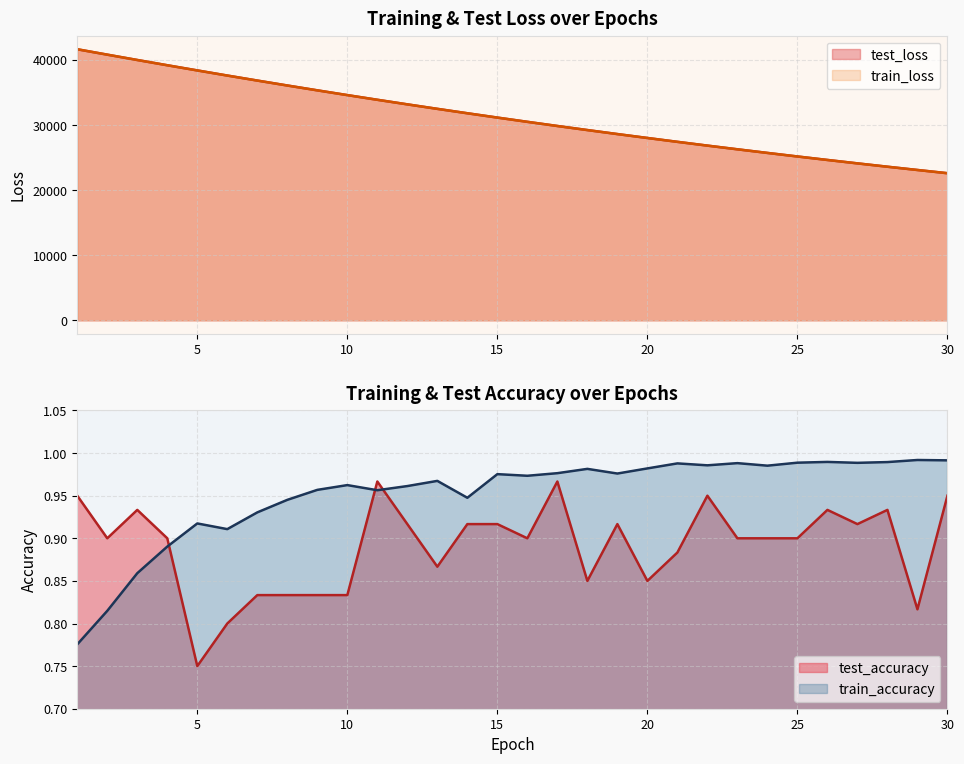

Which series has the largest total across all categories?

test_loss